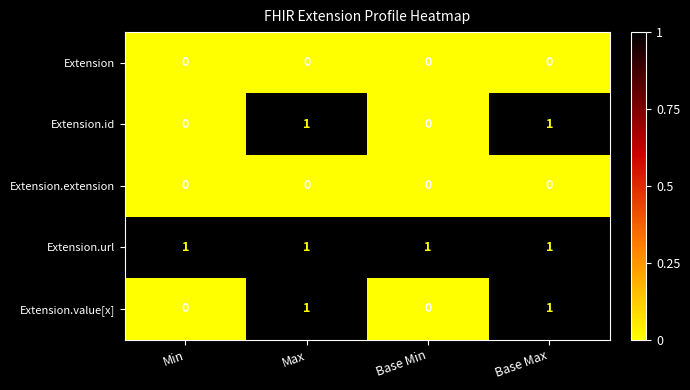

Count the number of data series in this chart.

5